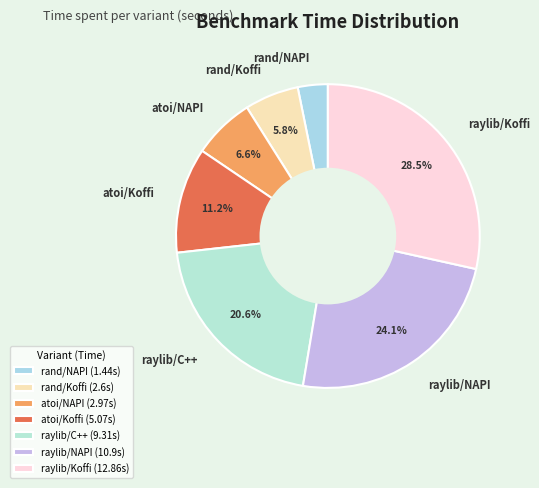

The atoi/NAPI slice represents 20% of the pie. True or false?

False